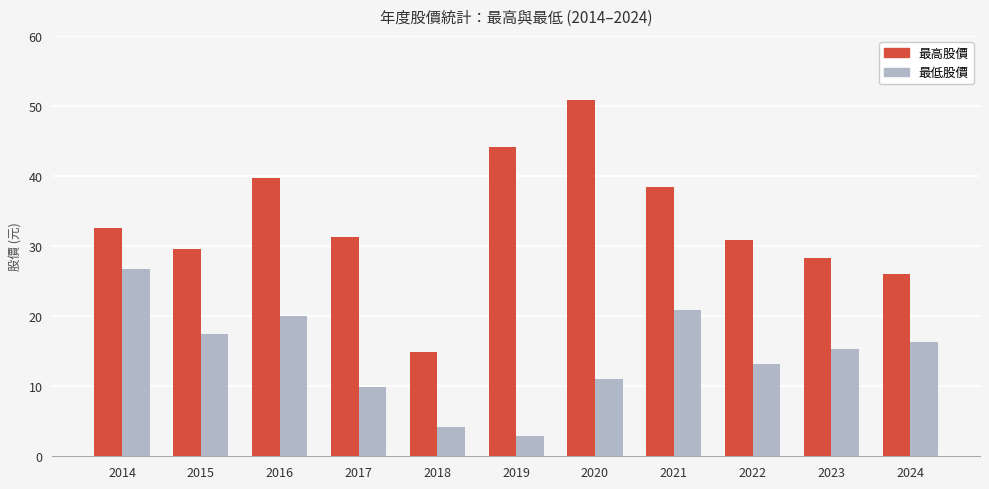

At which label is 最低股價 closest to 14?

2022